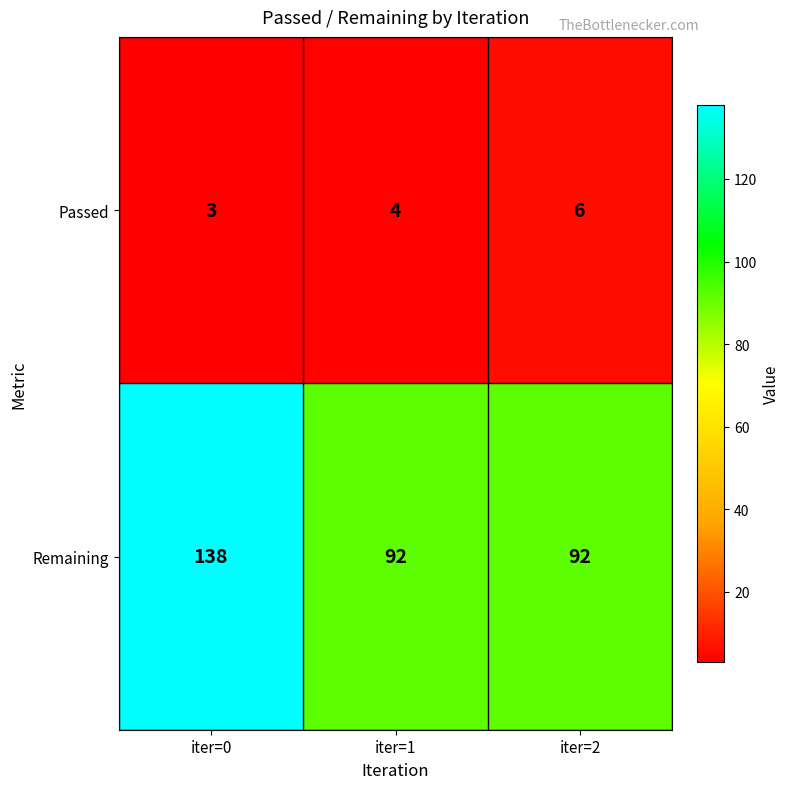

Reading left to right, transcribe all the data shown in this chart.

Passed: 3	4	6
Remaining: 138	92	92